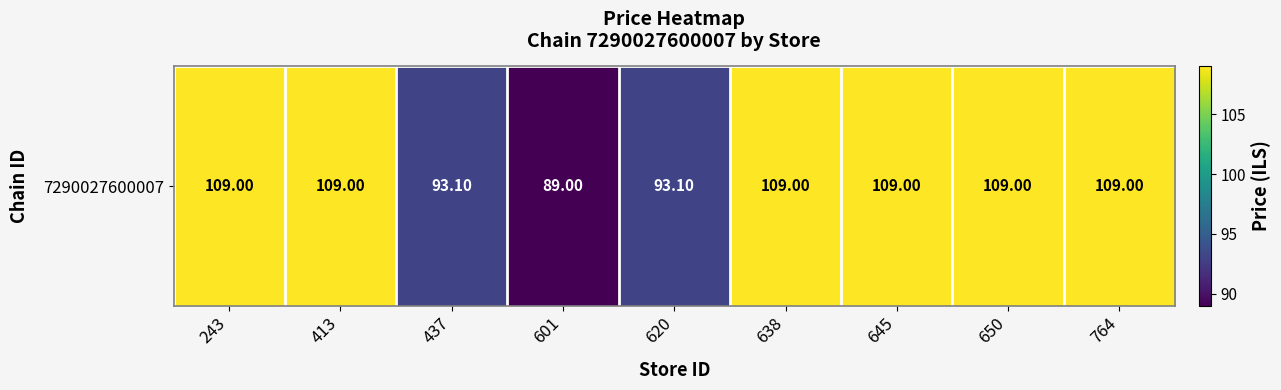

Rank the categories by value from lowest to highest.

601, 437, 620, 243, 413, 638, 645, 650, 764